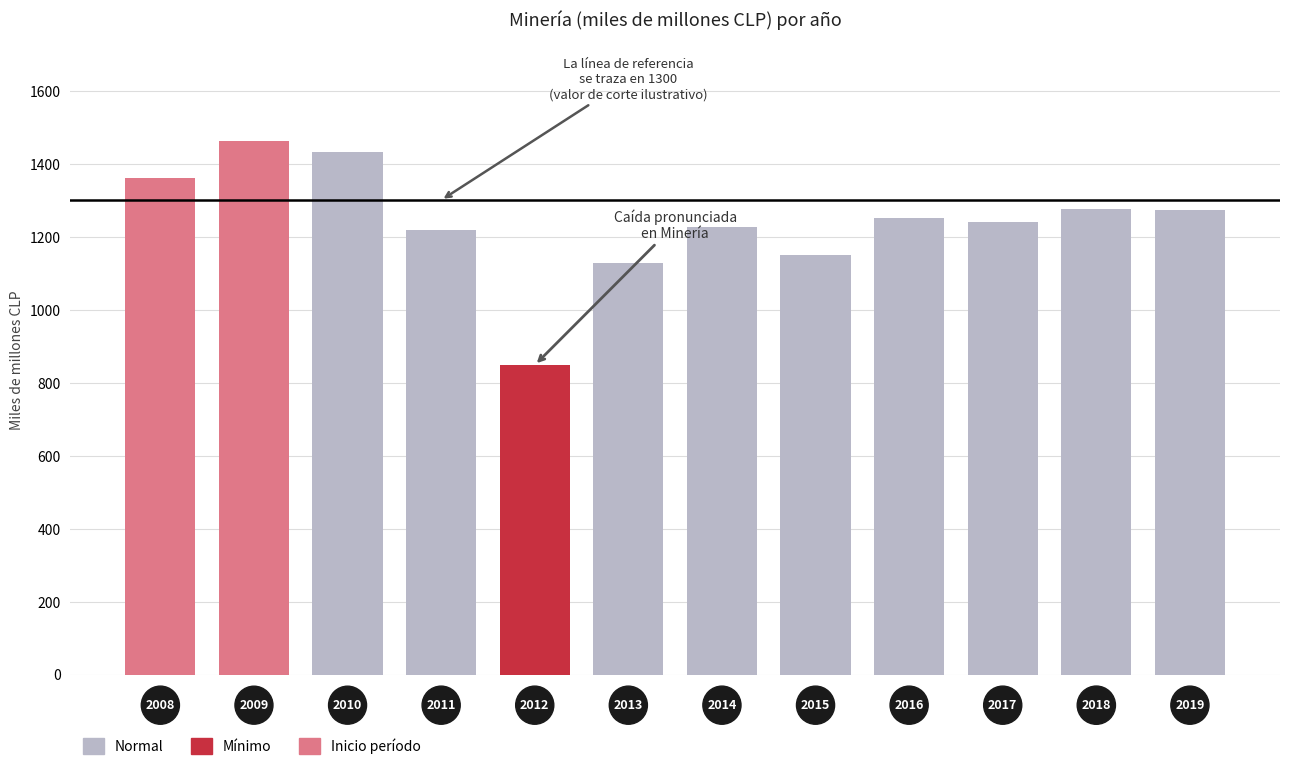

What is the greatest value displayed?

1462